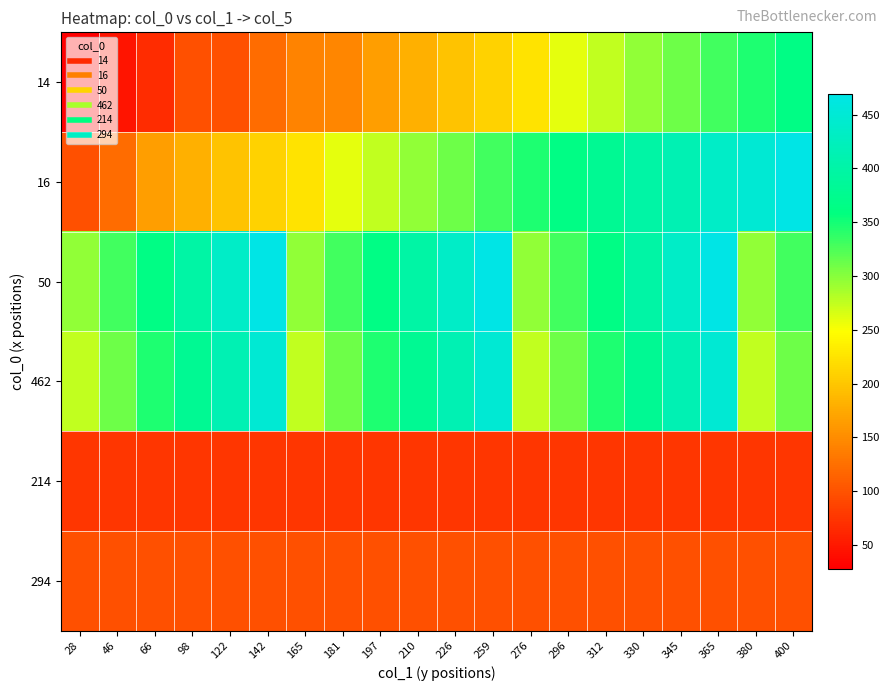

At 210, list the series in order from largest to smallest.

50, 462, 16, 14, 294, 214